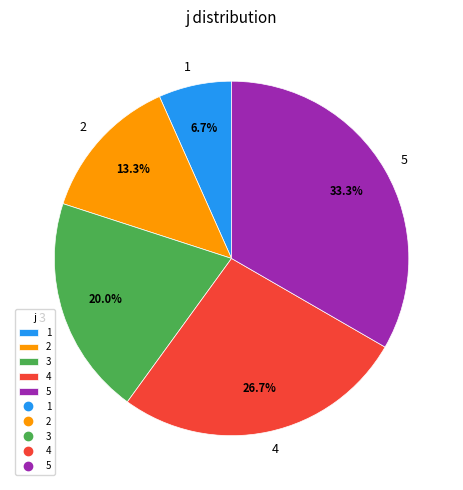

What is the ratio of the value at 4 to the value at 1?

4.0